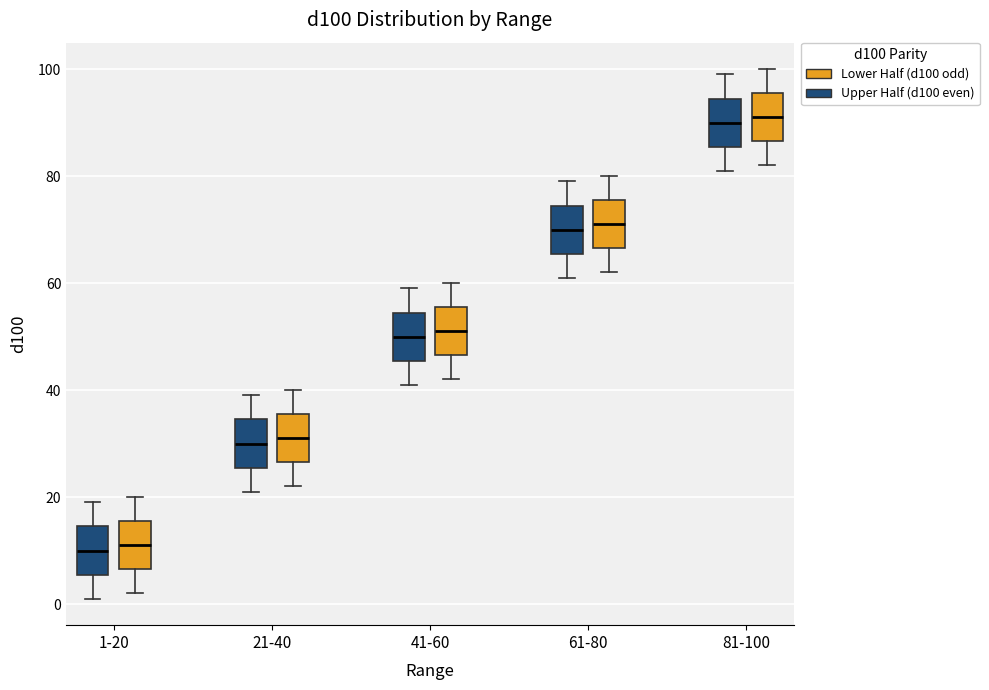

Reading left to right, read every box against the y-axis: the position of its median line, the range the box covers, and the ends of its whiskers. The values are not printed on the chart, so give them approximately, as read against the axis.

1-20 (Upper Half (d100 even)): median 10, box 6 to 14, whiskers 2 to 20
1-20 (Lower Half (d100 odd)): median 12, box 6 to 16, whiskers 2 to 20
21-40 (Upper Half (d100 even)): median 30, box 26 to 34, whiskers 22 to 40
21-40 (Lower Half (d100 odd)): median 32, box 26 to 36, whiskers 22 to 40
41-60 (Upper Half (d100 even)): median 50, box 46 to 54, whiskers 42 to 60
41-60 (Lower Half (d100 odd)): median 52, box 46 to 56, whiskers 42 to 60
61-80 (Upper Half (d100 even)): median 70, box 66 to 74, whiskers 62 to 80
61-80 (Lower Half (d100 odd)): median 72, box 66 to 76, whiskers 62 to 80
81-100 (Upper Half (d100 even)): median 90, box 86 to 94, whiskers 82 to 100
81-100 (Lower Half (d100 odd)): median 92, box 86 to 96, whiskers 82 to 100